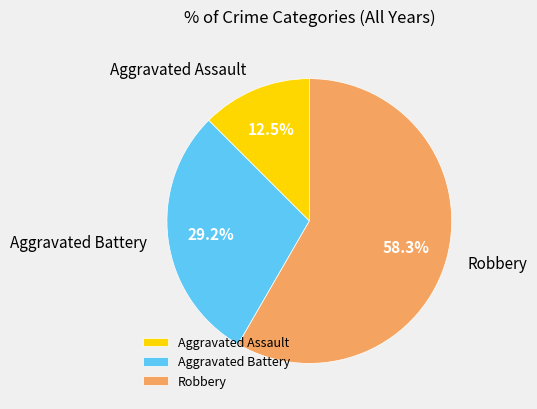

Does any single category account for the majority?

Yes